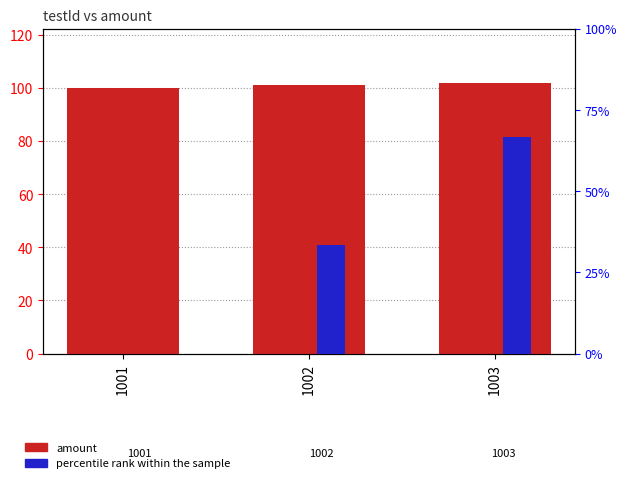

Reading right to left, extract all data points from this chart.

amount: 102.0	101.0	100.0
percentile rank within the sample: 66.7	33.3	0.0